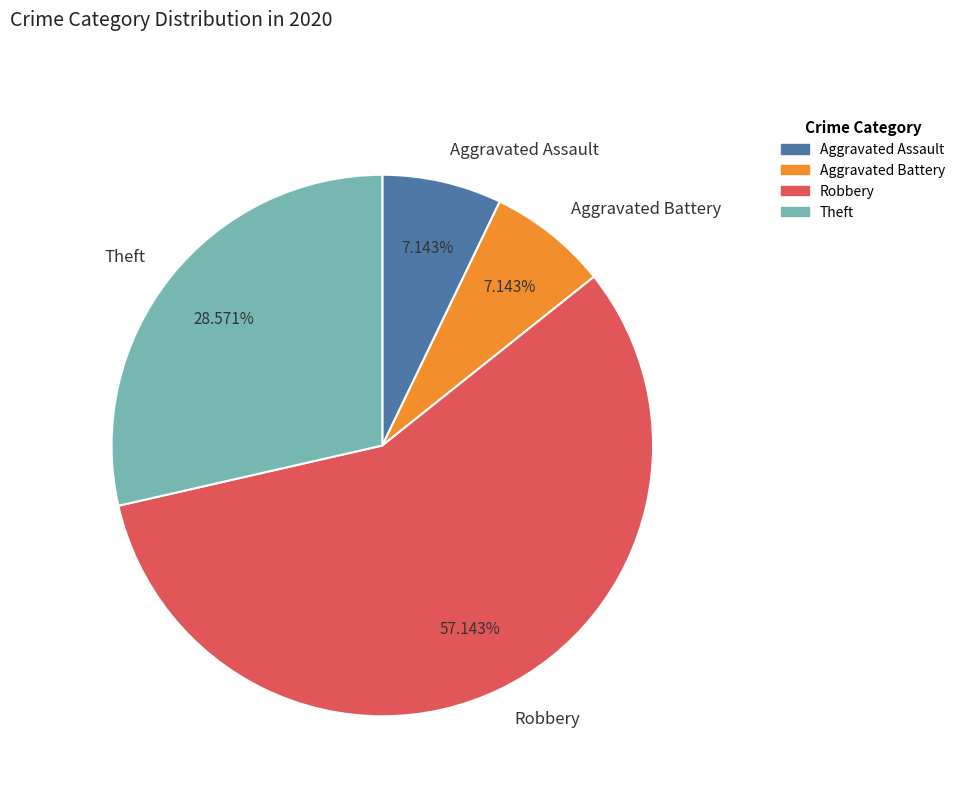

Is Theft the majority of the pie?

No